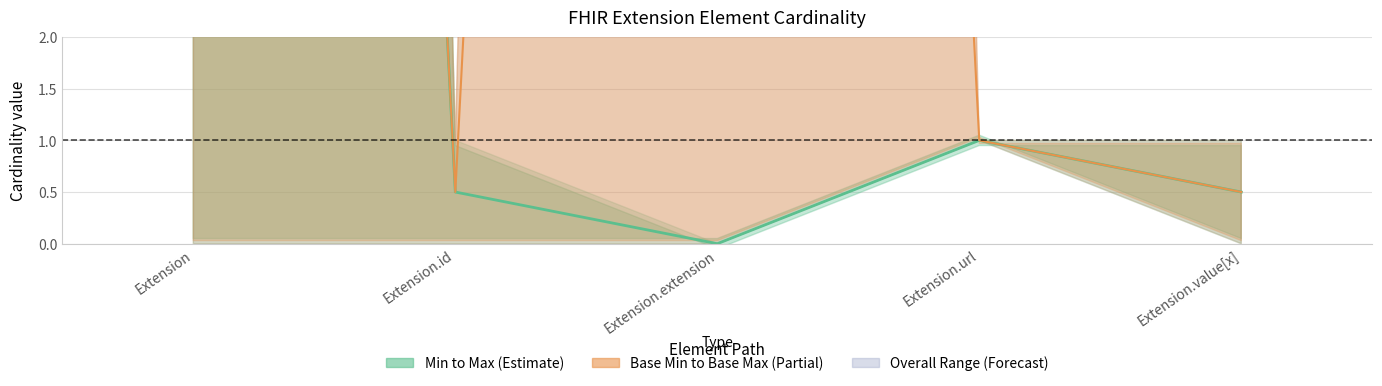

At which category does Base Max reach its first local peak?

Extension.extension